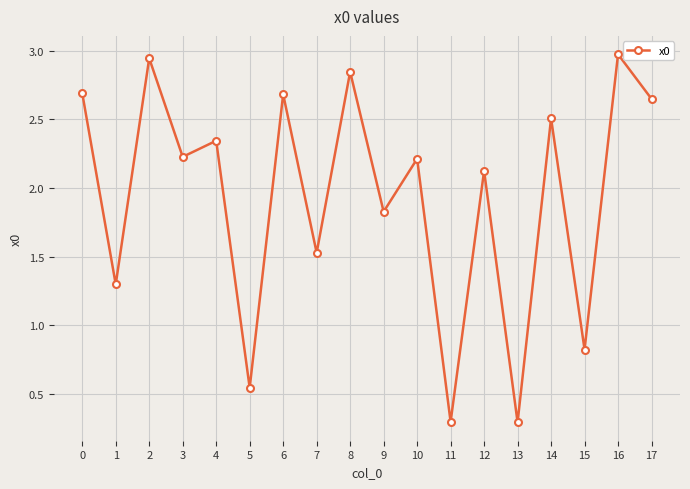

What is the maximum value shown in the chart?

3.0